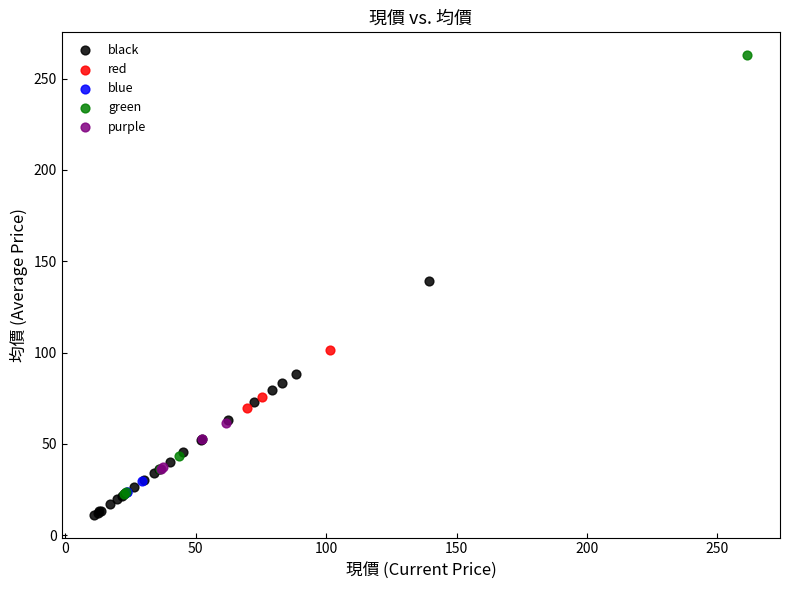

Which series has the largest Y range (max minus min)?

green